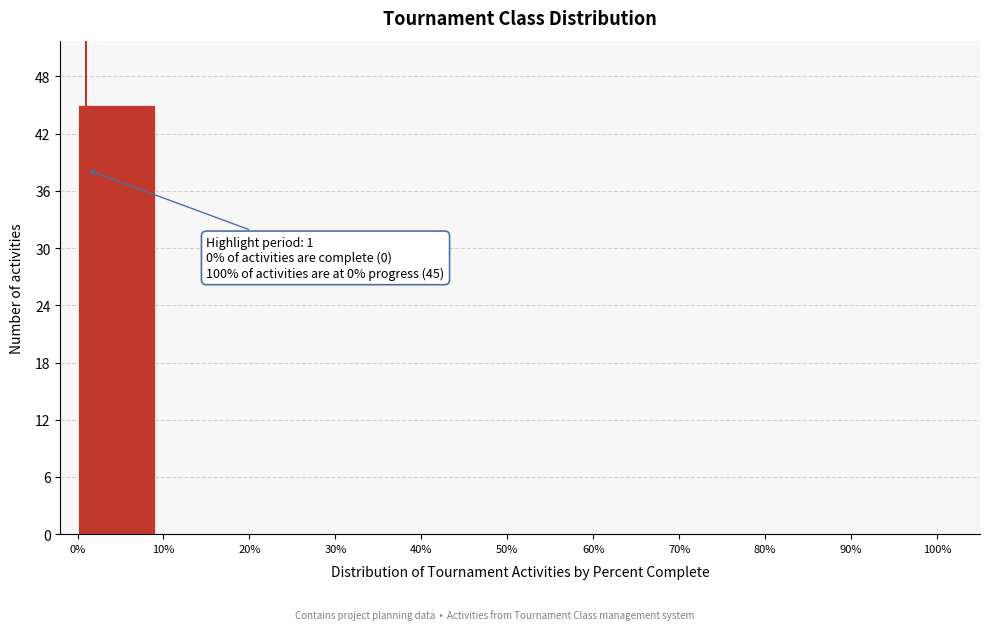

Which range on the x-axis has the tallest bar?

0% to 10%